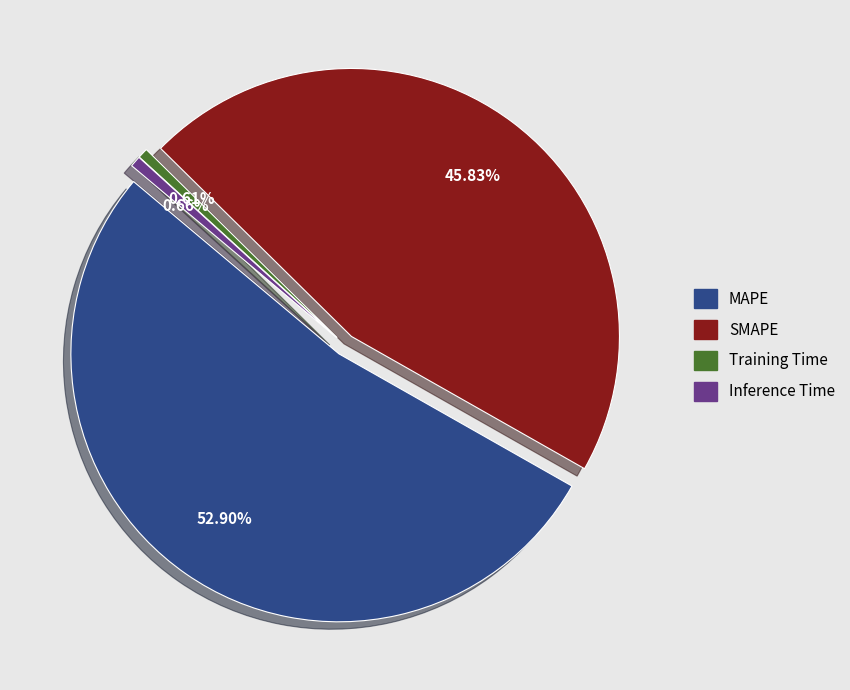

Rank the categories by value from lowest to highest.

Training Time, Inference Time, SMAPE, MAPE